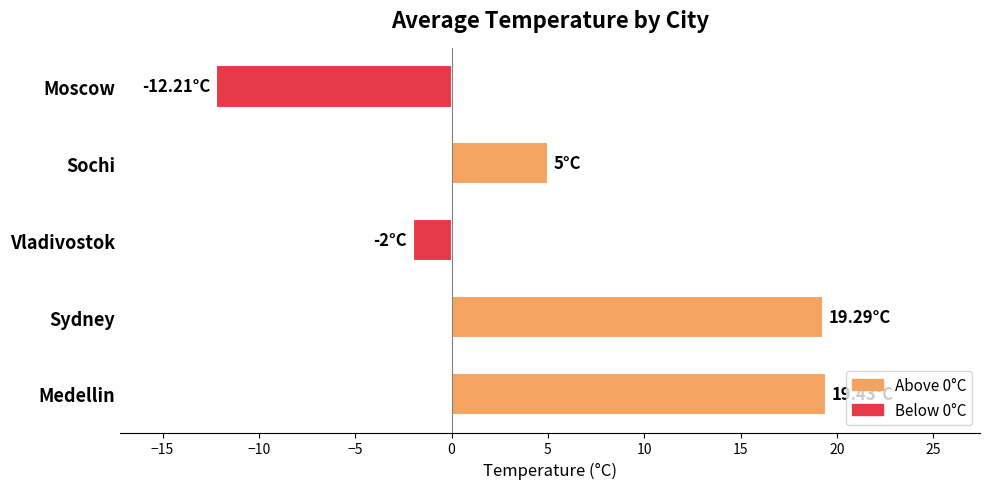

What is the label of the 4th bar from the bottom?

Sochi